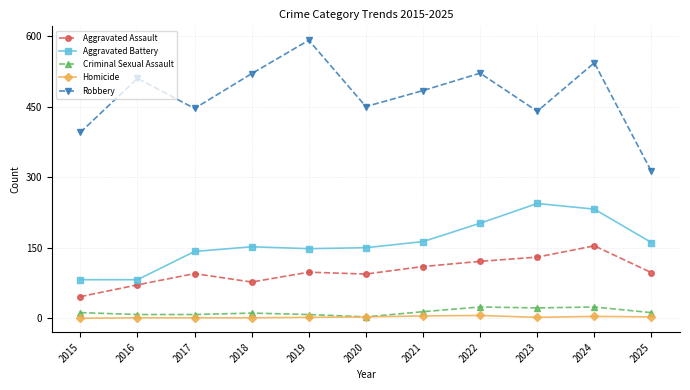

How many data points in Criminal Sexual Assault are less than 12?

5